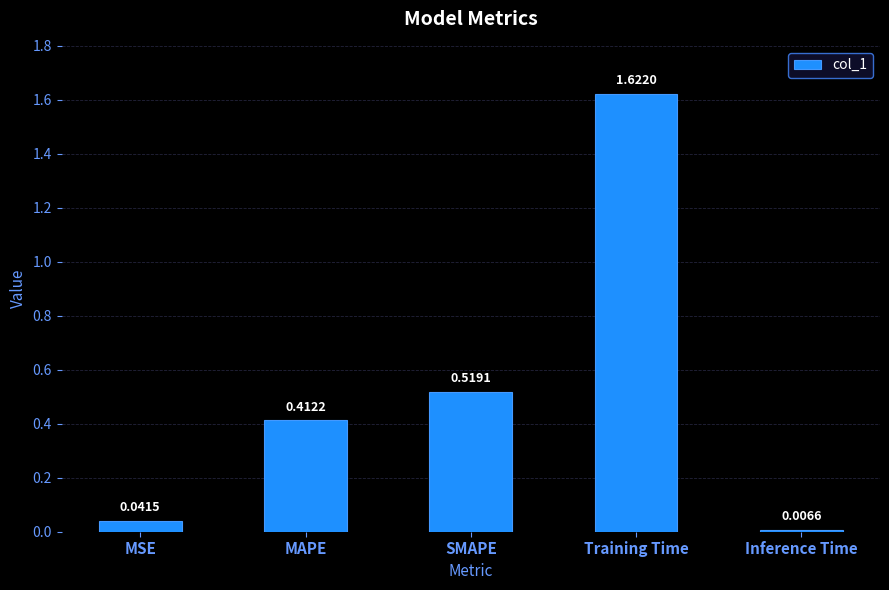

Does the chart contain any negative values?

No